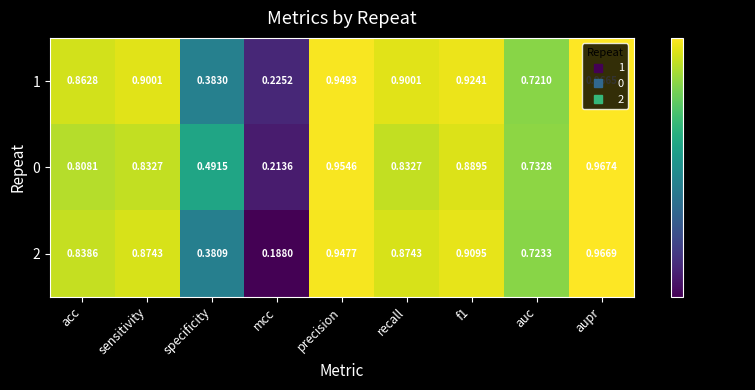

At which category is the sum across all series the highest?

aupr